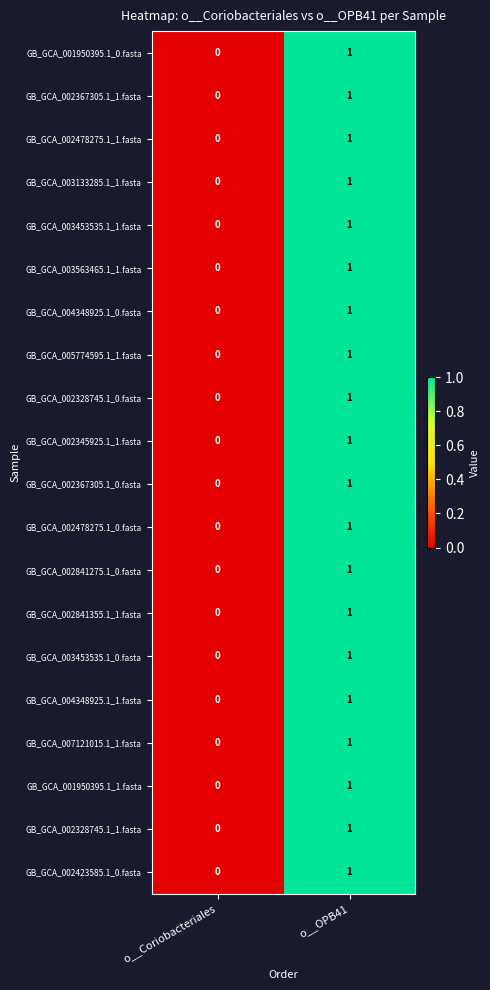

Rank the categories by GB_GCA_002345925.1_1.fasta value from lowest to highest.

o__Coriobacteriales, o__OPB41